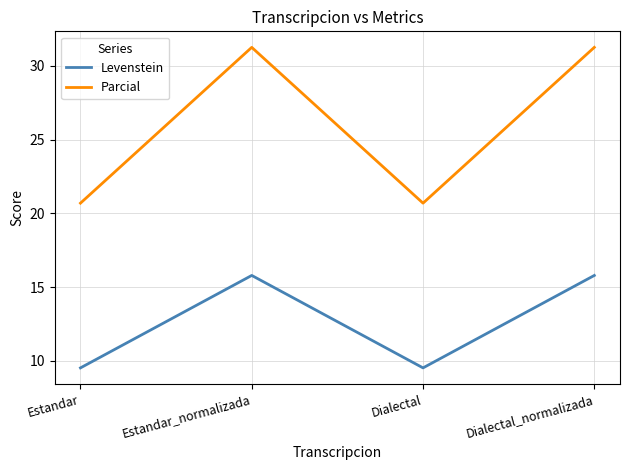

What are all the series names shown in the legend?

Levenstein, Parcial